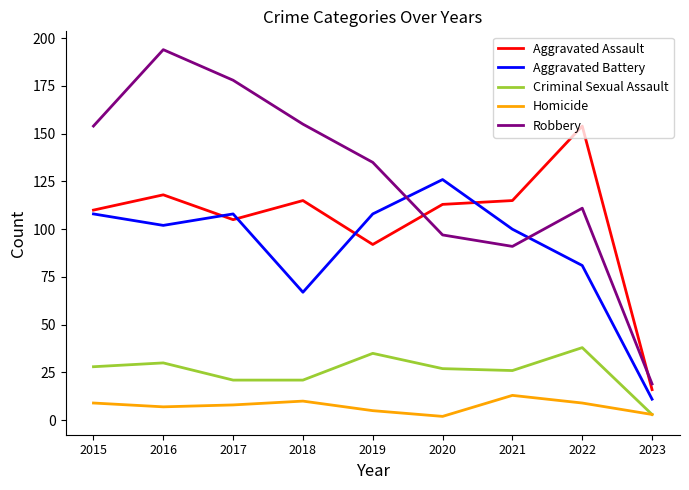

In Aggravated Battery, how many points are higher than both neighbors (excluding endpoints)?

2